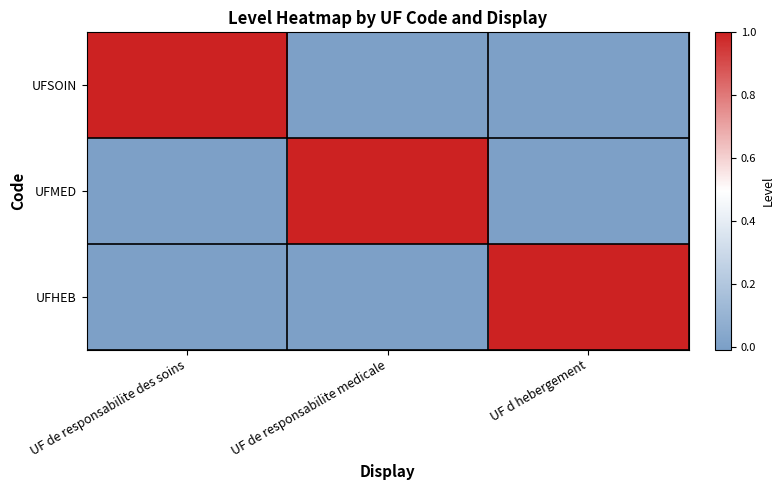

Reading left to right, transcribe all the data shown in this chart.

UFSOIN: UF de responsabilite des soins=1	UF de responsabilite medicale=0	UF d hebergement=0
UFMED: UF de responsabilite des soins=0	UF de responsabilite medicale=1	UF d hebergement=0
UFHEB: UF de responsabilite des soins=0	UF de responsabilite medicale=0	UF d hebergement=1